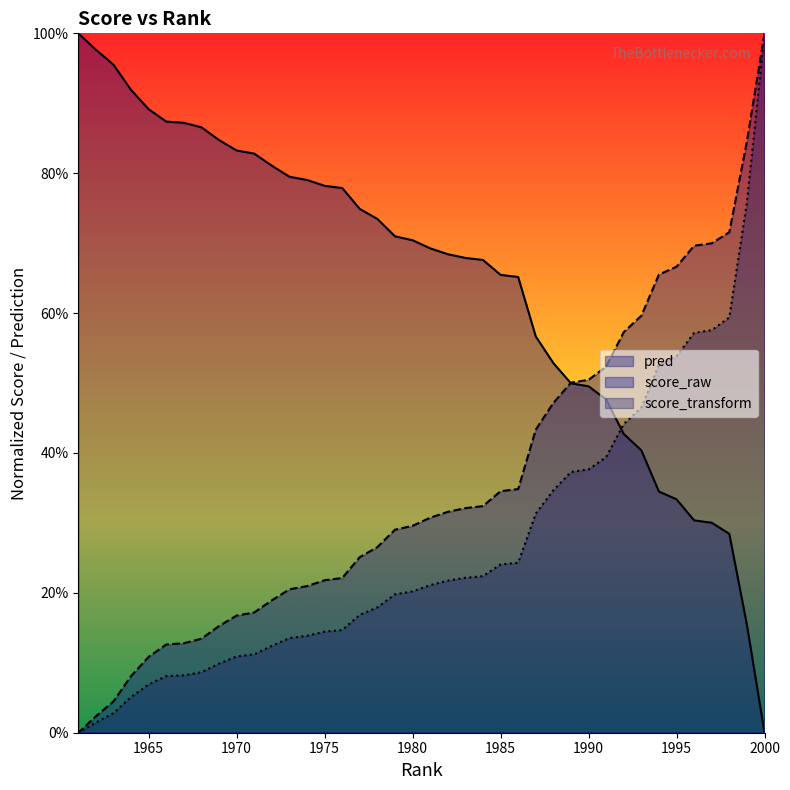

How many lines are shown in the chart?

3